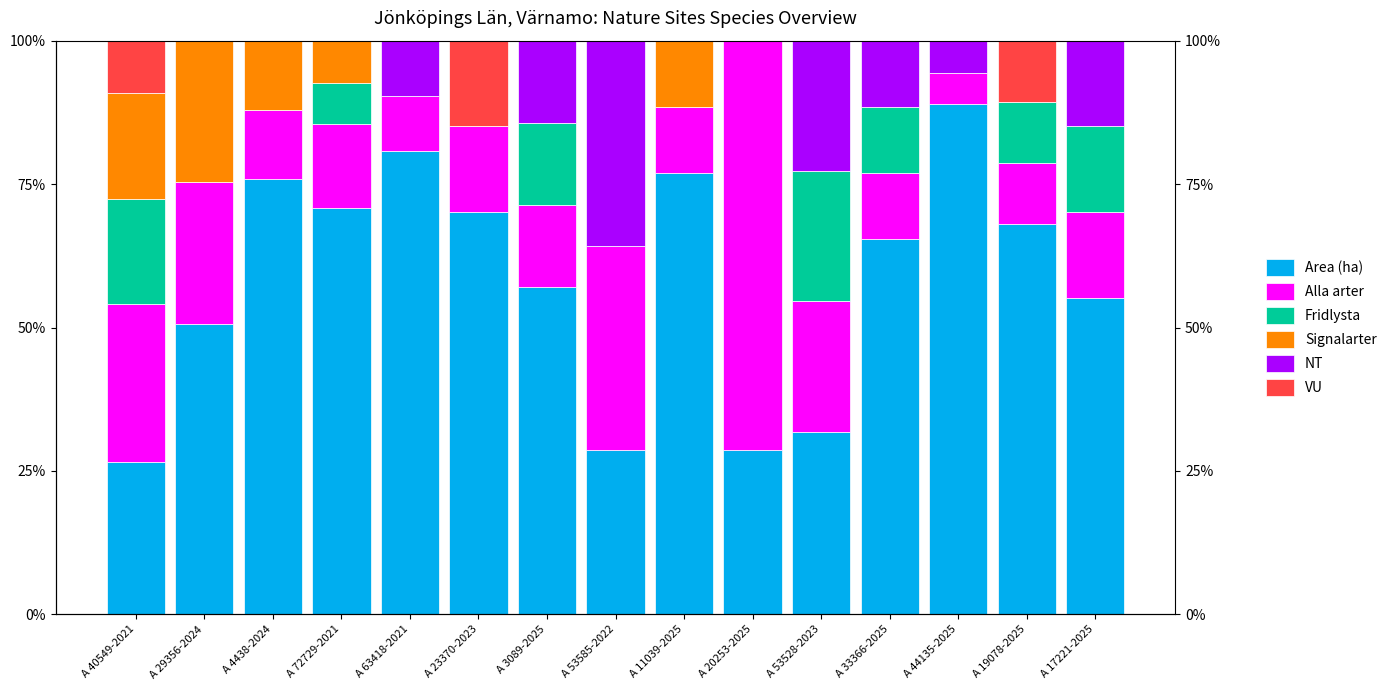

Which category has the lowest value in the Alla arter series?

A 44135-2025